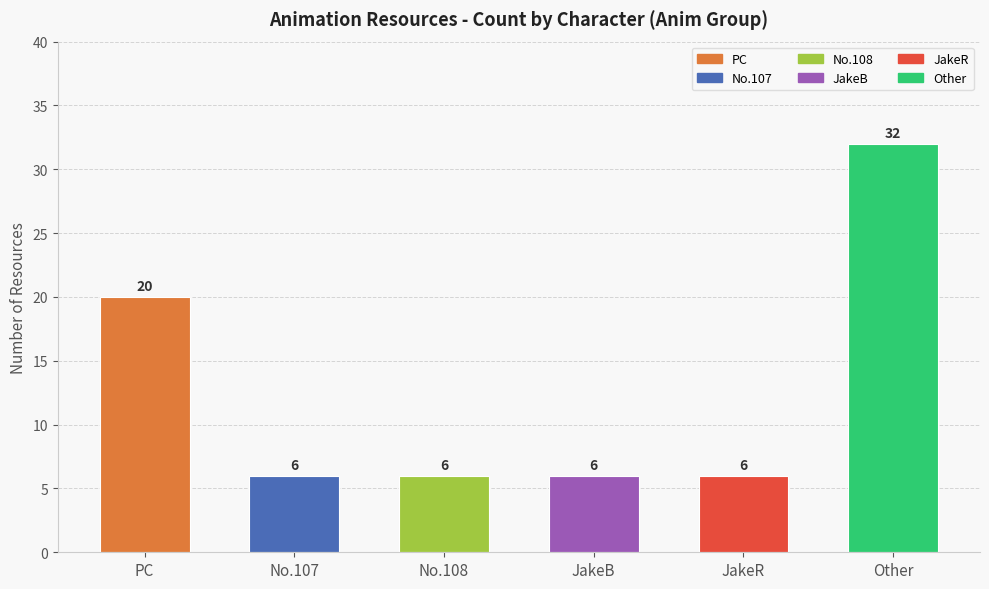

The chart shows a value of 33 at PC. True or false?

False